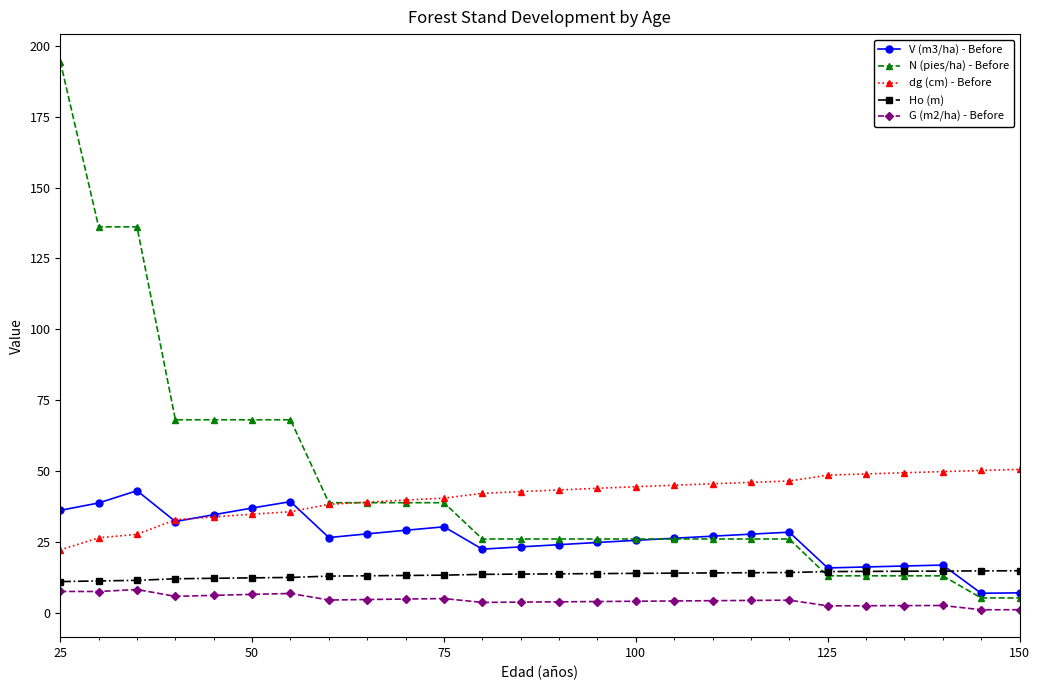

True or false: G (m2/ha) - Before and V (m3/ha) - Before intersect in this chart.

False